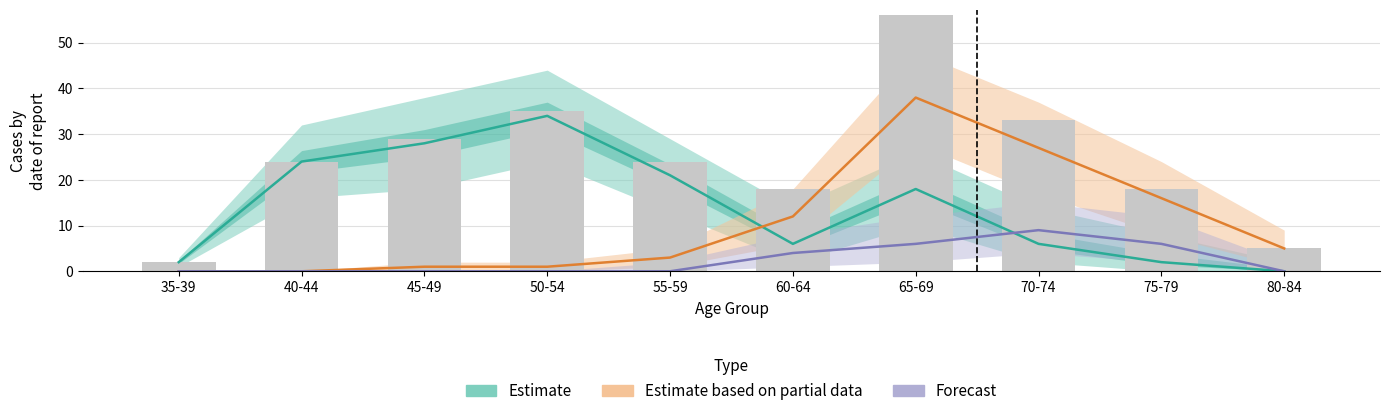

Which series has the widest spread of values?

Estimate based on partial data